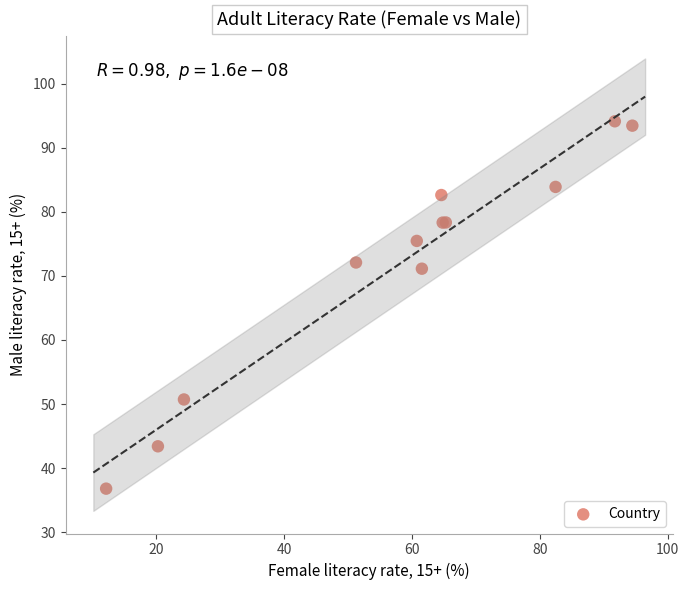

What Y value in the scatter plot is closest to 65?

71.1